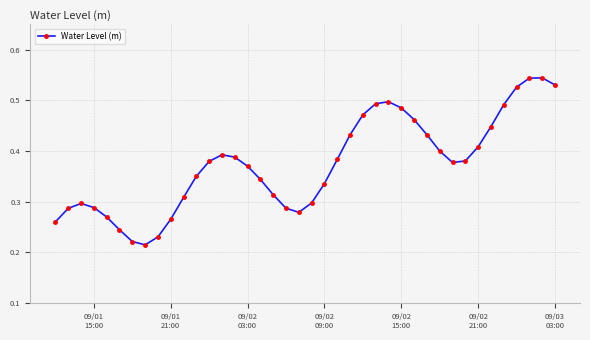

How many values are between 0 and 1?

40